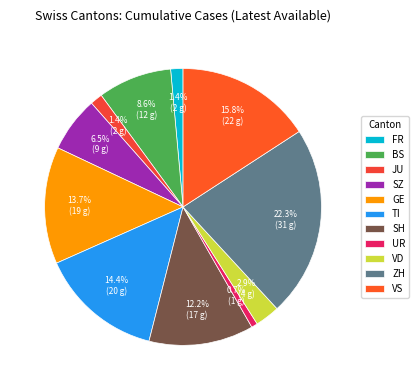

Count the number of slices in the pie.

11